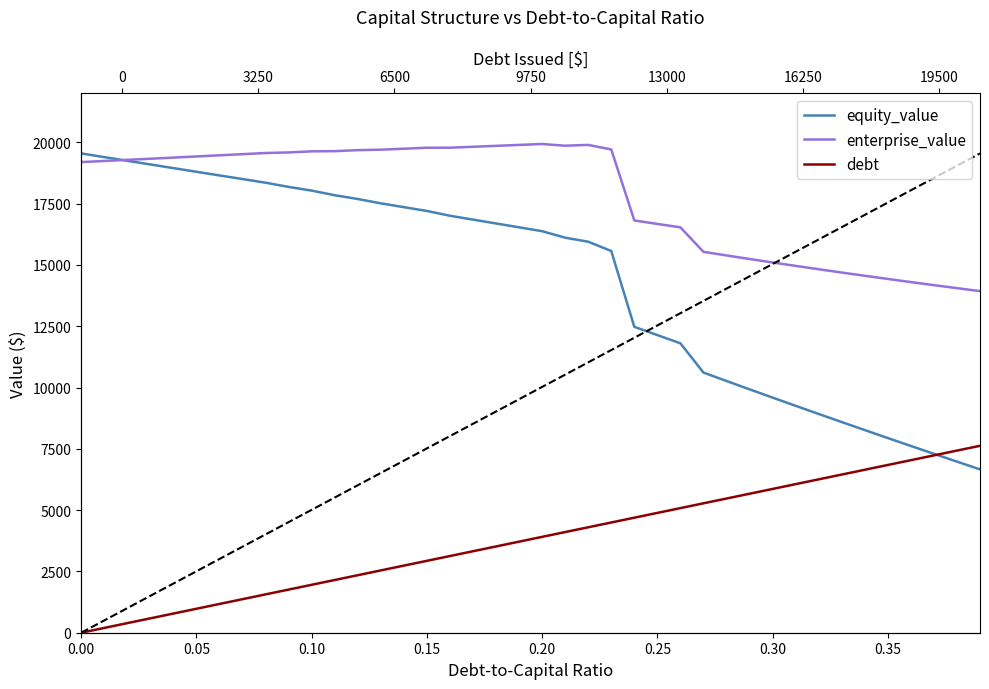

At how many categories does at least one series exceed 9112?

40